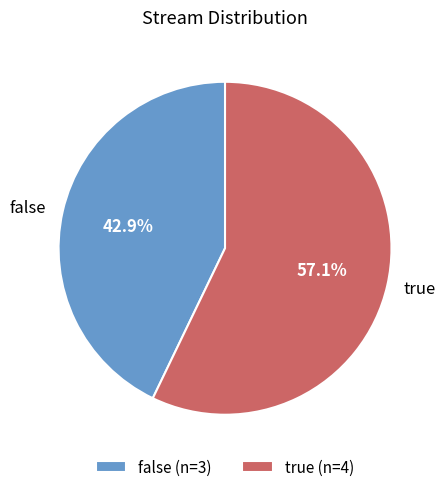

What percentage is NOT represented by false?

57.1%